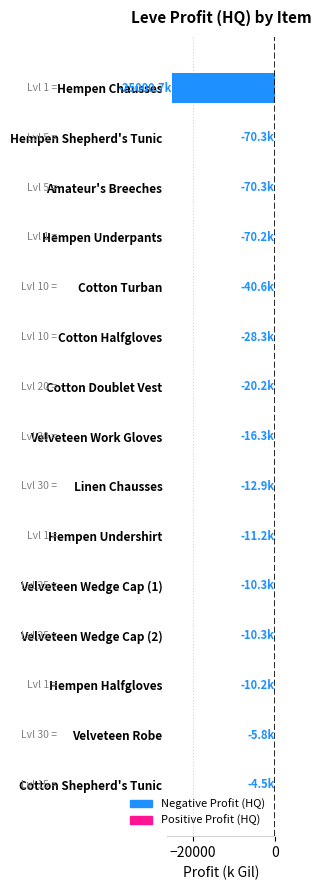

What is the sum of all values?

-25382.3